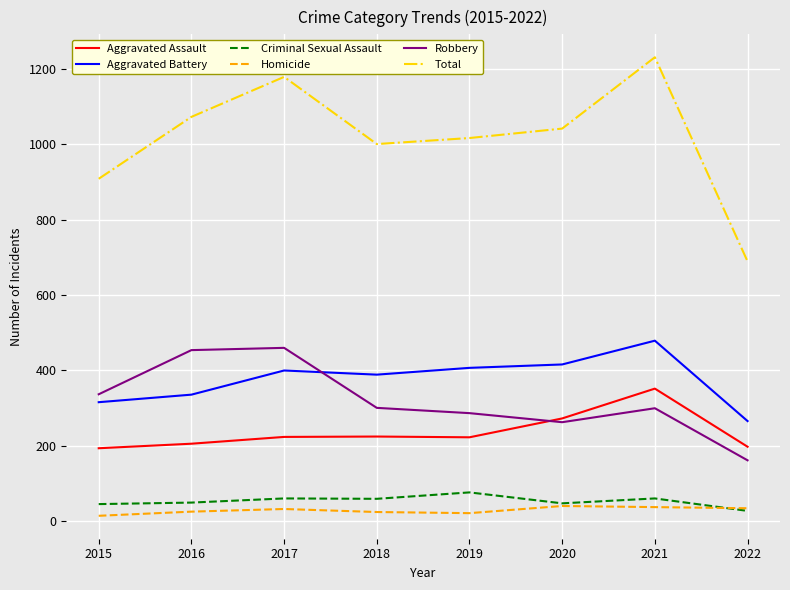

True or false: Robbery and Aggravated Battery cross at least once.

True